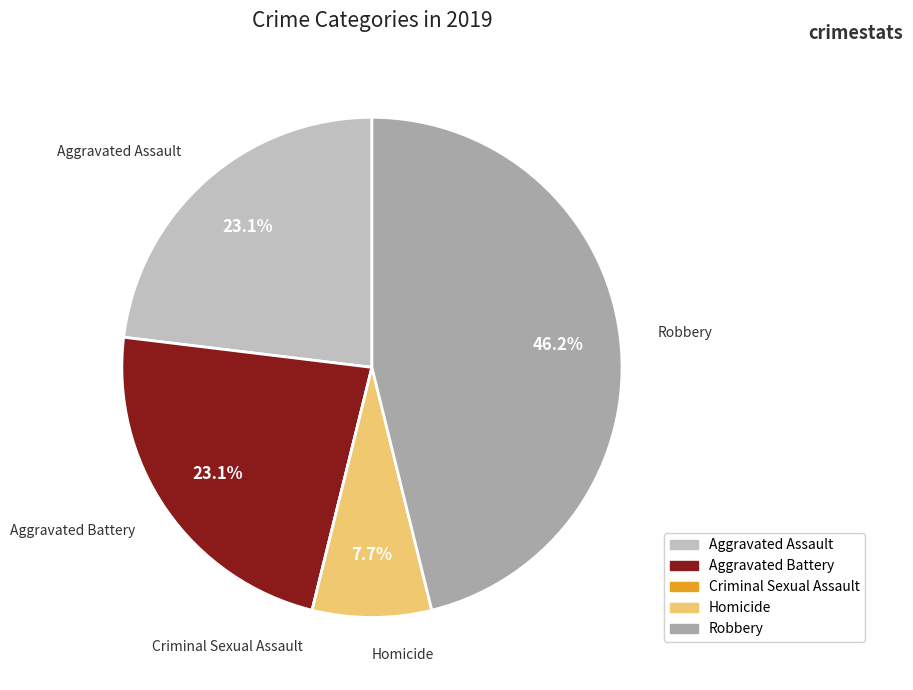

To the nearest percent, what portion does Aggravated Assault represent?

23%